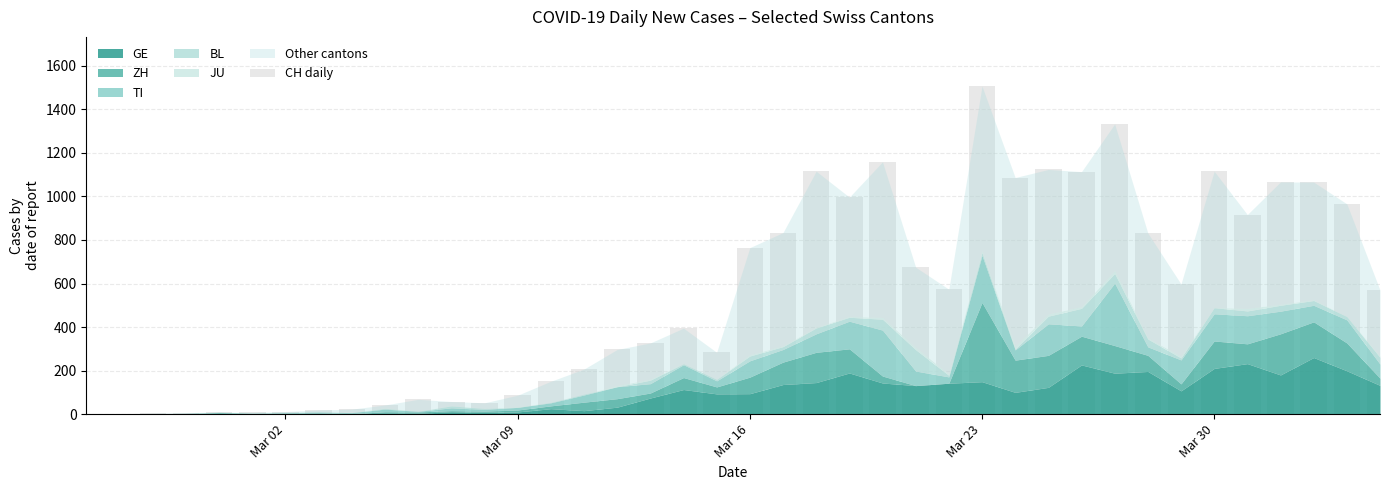

Count the number of data series in this chart.

1